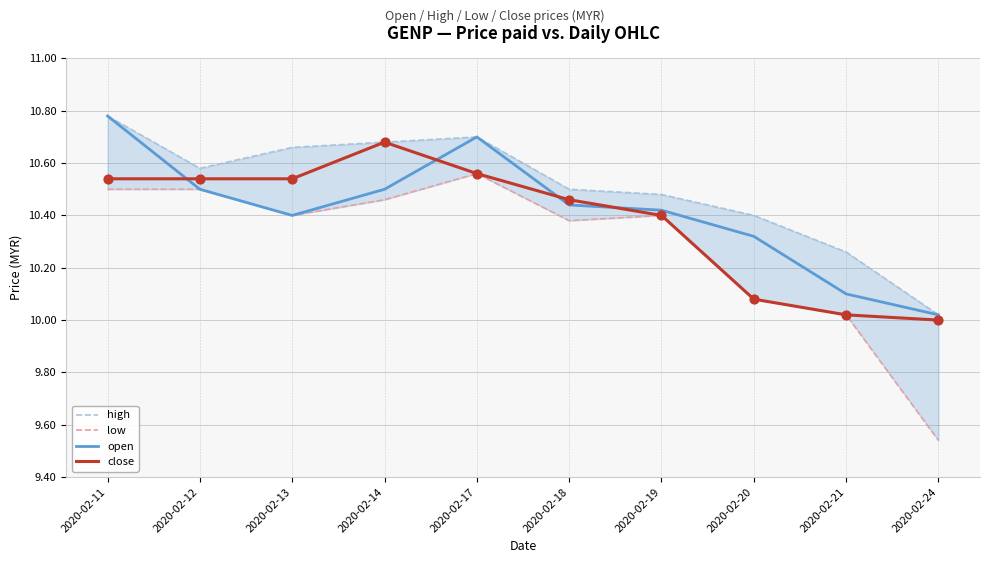

At how many categories does at least one series exceed 9?

10